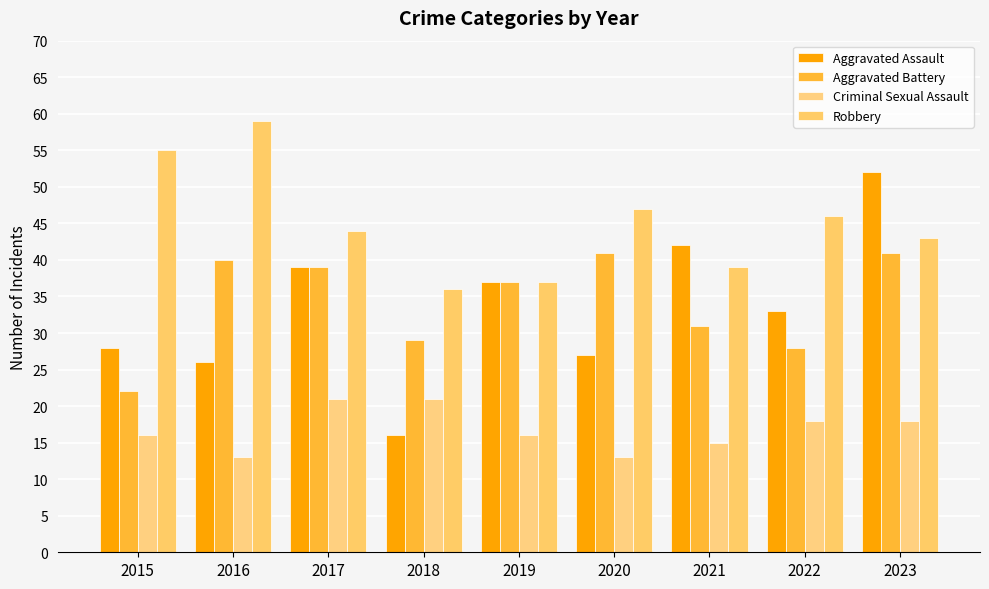

Are the bars grouped side by side (vs. stacked)?

Yes